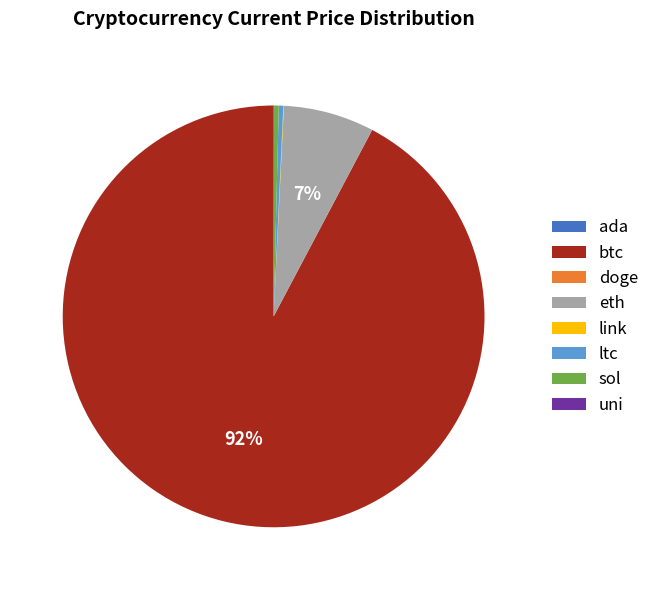

What is the majority slice?

btc